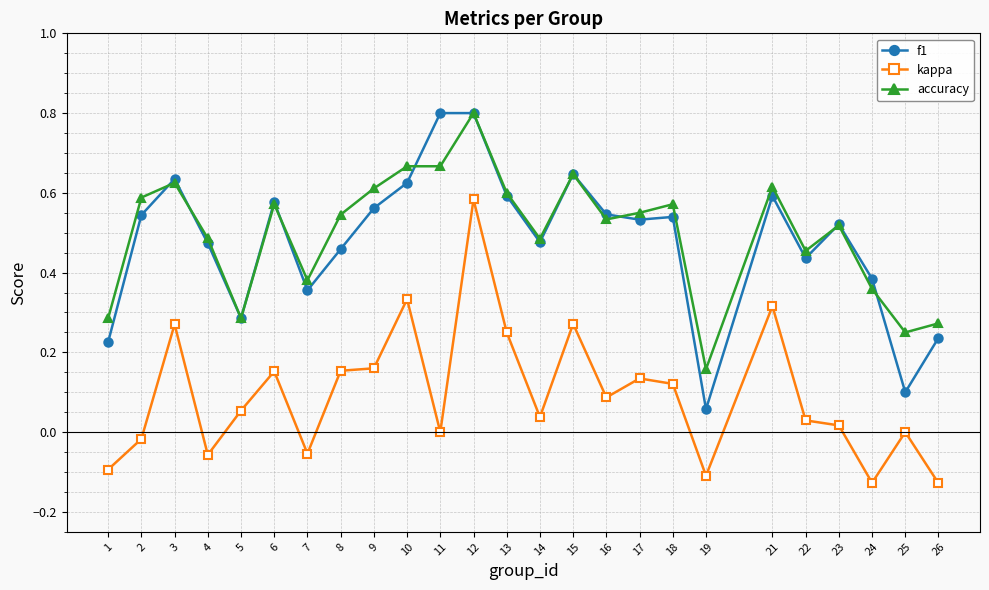

What is the greatest value displayed?

0.8